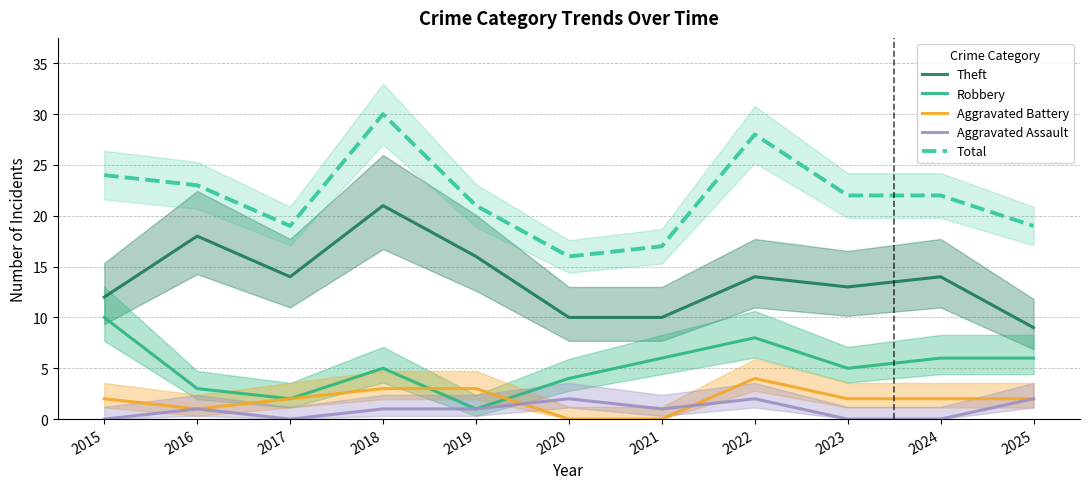

How many interior local valleys does the Total series have?

2